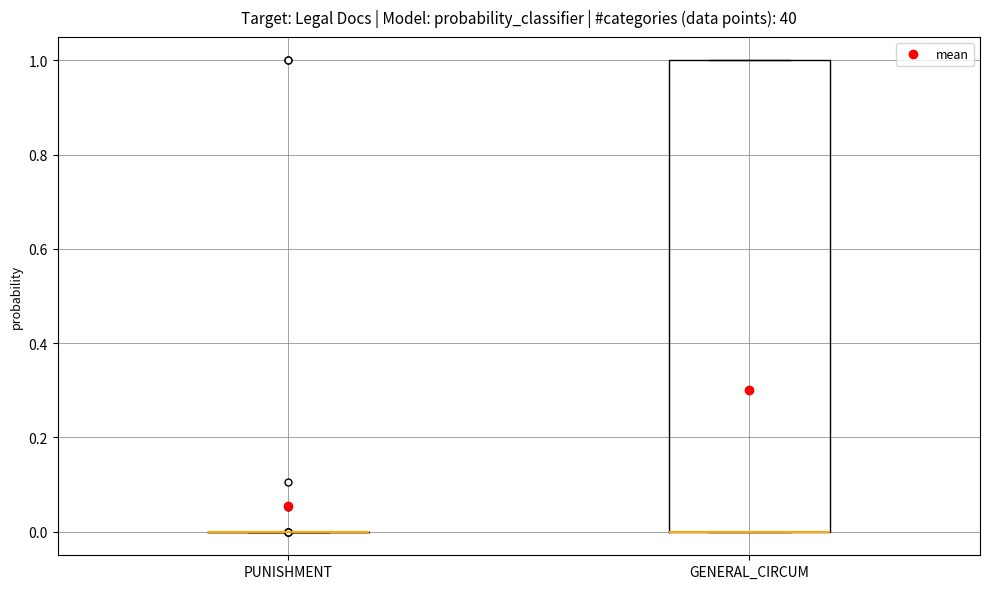

Reading left to right, transcribe this box plot: for each box, give where its median line is, the range the box spans, and where its two whiskers end, as read against the y-axis. The values are not printed on the chart, so give them approximately, as read against the axis.

PUNISHMENT: box collapsed to a line at 0, whiskers 0 to 0
GENERAL_CIRCUM: median 0 (drawn on the box's lower edge), box 0 to 1, whiskers 0 to 1